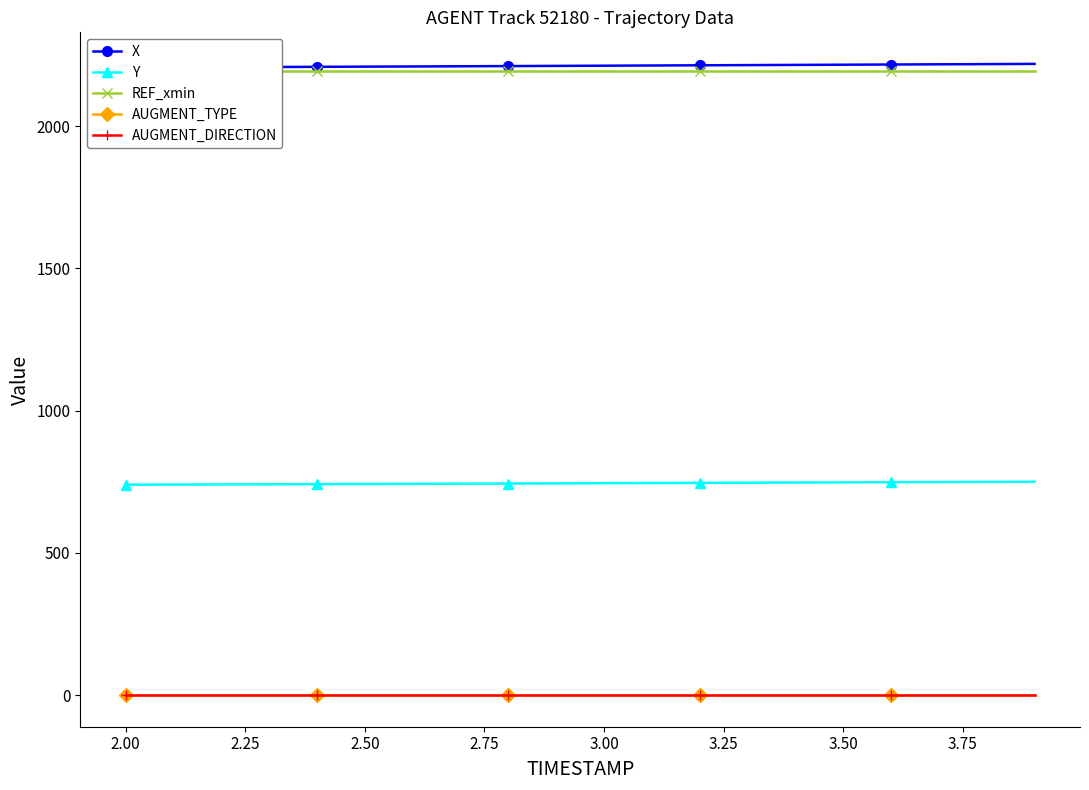

Reading left to right, what are all the values shown in this chart?

X: 2206.1	2206.7	2207.4	2208.0	2208.7	2209.3	2210.0	2210.6	2211.3	2212.0	2212.7	2213.4	2214.1	2214.8	2215.4	2216.1	2216.8	2217.5	2218.3	2219.0
Y: 739.6	740.2	740.7	741.2	741.8	742.3	742.9	743.4	744.0	744.5	745.1	745.7	746.3	746.8	747.4	748.0	748.6	749.2	749.8	750.4
REF_xmin: 2195.3	2195.3	2195.3	2195.3	2195.3	2195.3	2195.3	2195.3	2195.3	2195.3	2195.3	2195.3	2195.3	2195.3	2195.3	2195.3	2195.3	2195.3	2195.3	2195.3
AUGMENT_TYPE: 0.0	0.0	0.0	0.0	0.0	0.0	0.0	0.0	0.0	0.0	0.0	0.0	0.0	0.0	0.0	0.0	0.0	0.0	0.0	0.0
AUGMENT_DIRECTION: 0.0	0.0	0.0	0.0	0.0	0.0	0.0	0.0	0.0	0.0	0.0	0.0	0.0	0.0	0.0	0.0	0.0	0.0	0.0	0.0